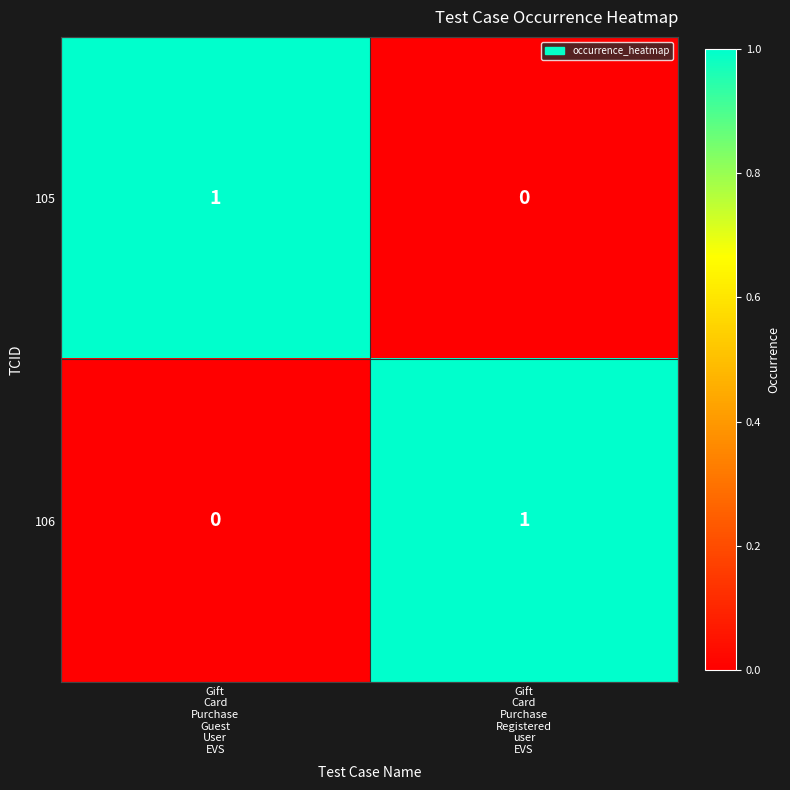

Reading left to right, list all the values displayed in this chart.

105: 1	0
106: 0	1